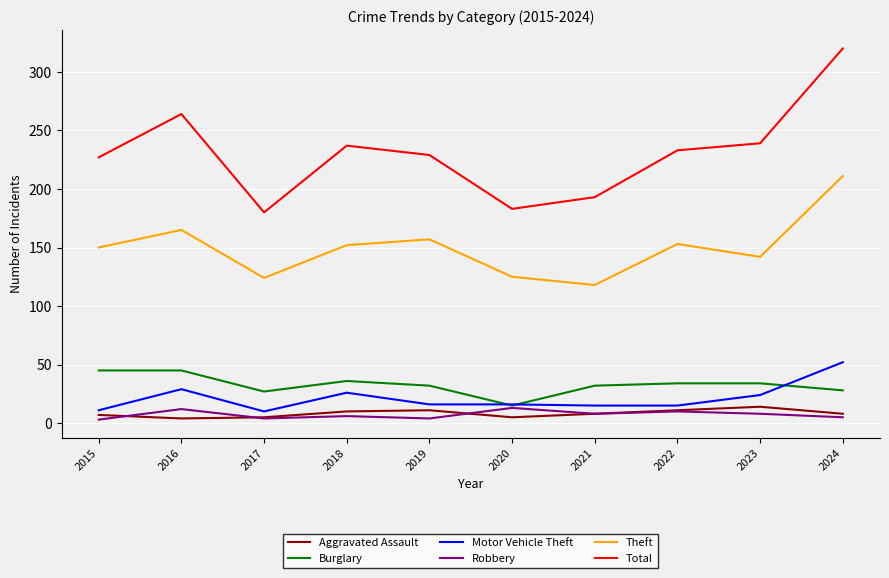

What is the greatest value displayed?

320